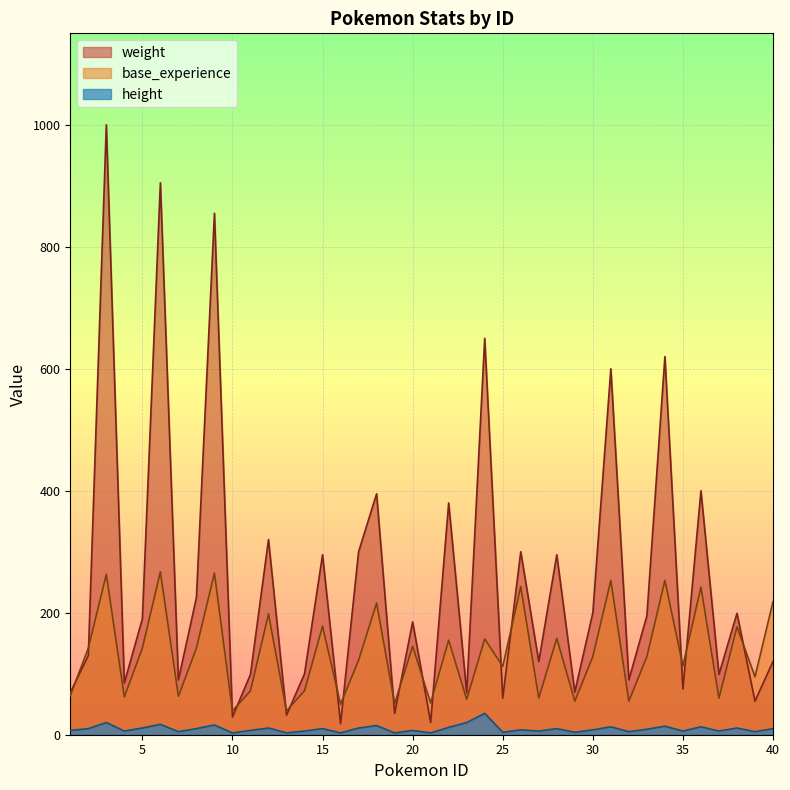

At how many categories does at least one series exceed 854?

3